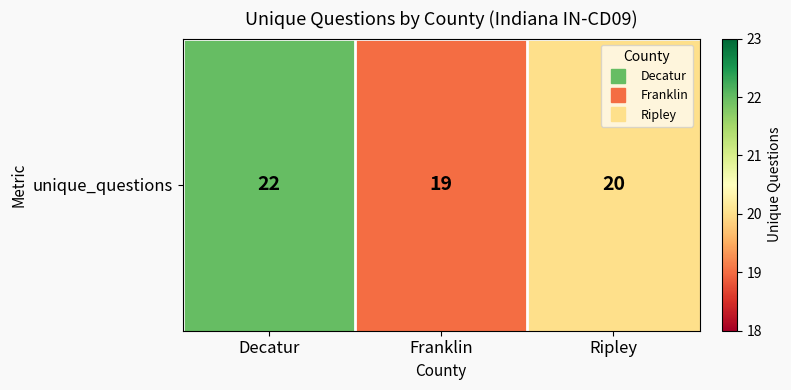

At which category does the chart reach its minimum across all series?

Franklin